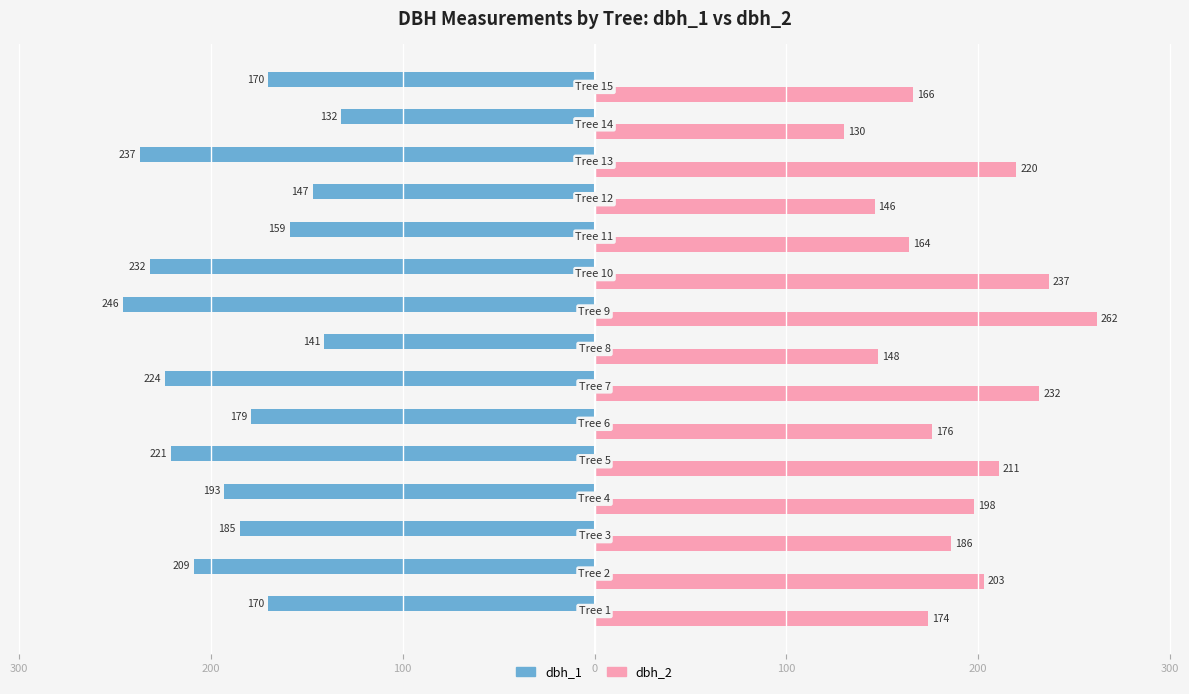

What are all the series names shown in the legend?

dbh_1, dbh_2